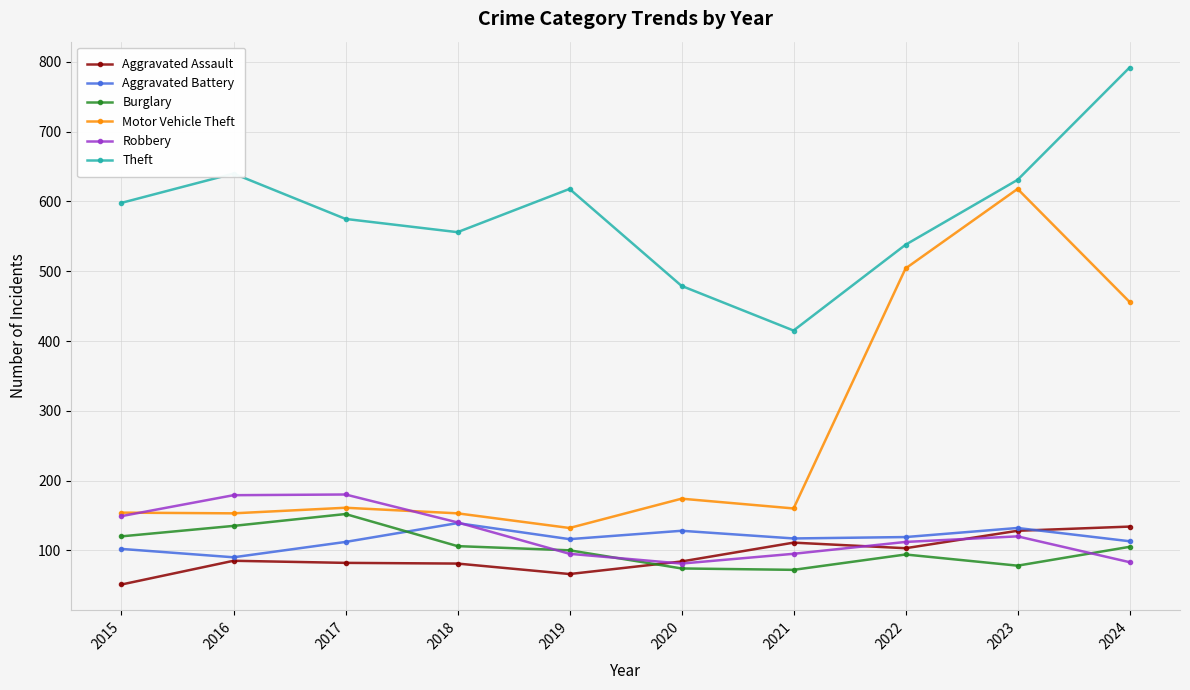

Which series has the largest total across all categories?

Theft